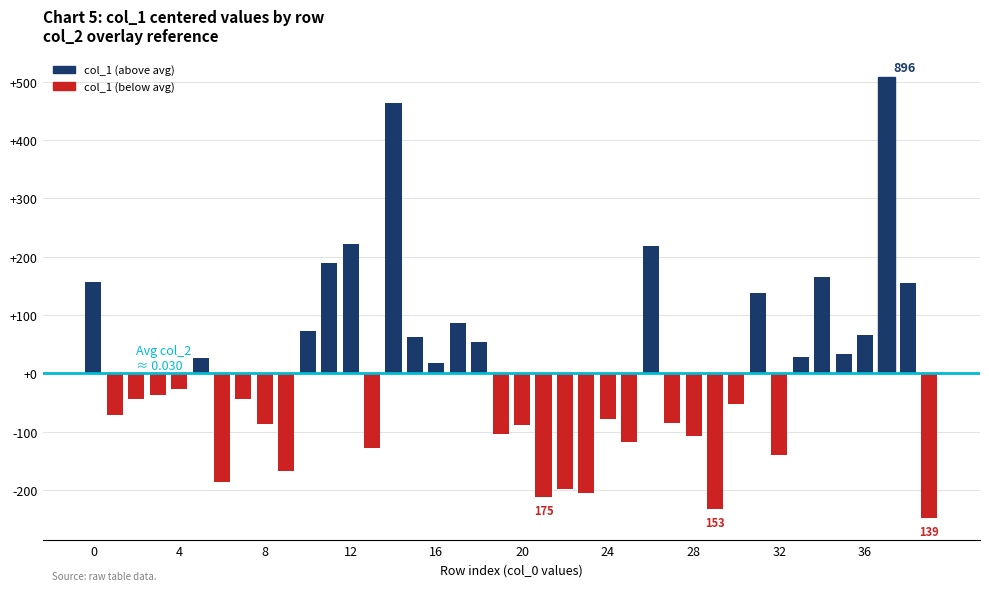

How many values are above zero?

18